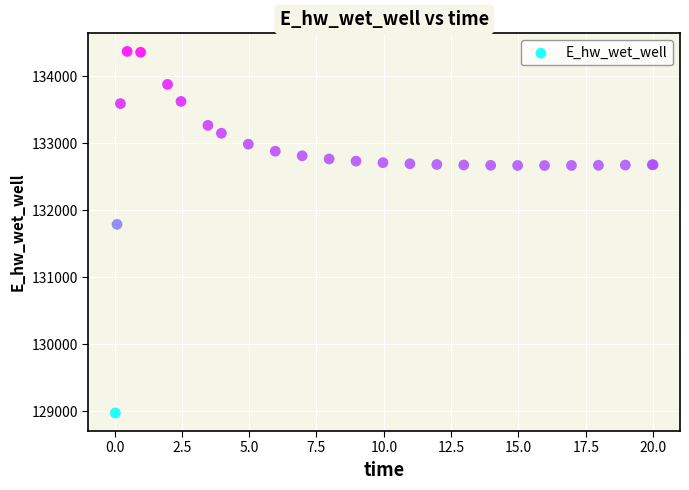

What Y value in the scatter plot is closest to 131674?

131791.2